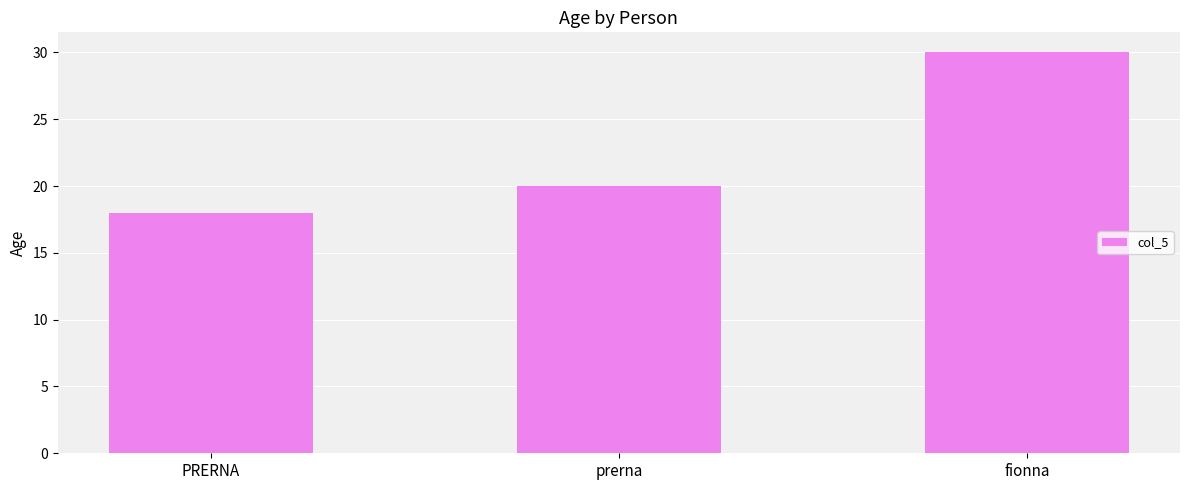

What is the value of the 3rd bar from the left?

30